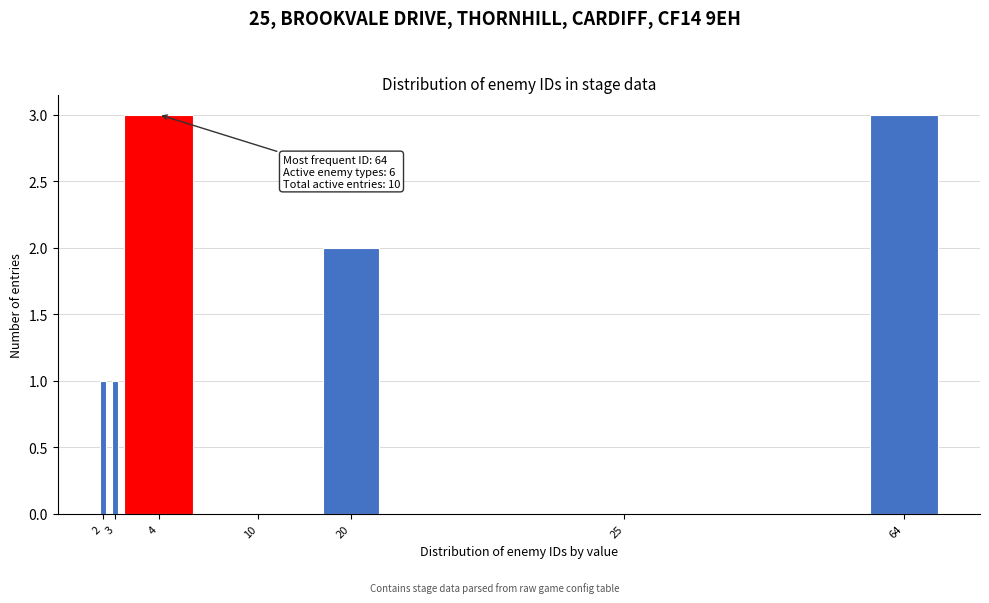

Reading left to right, extract all data points from this chart.

2=1	3=1	4=3	10=0	20=2	25=0	64=3